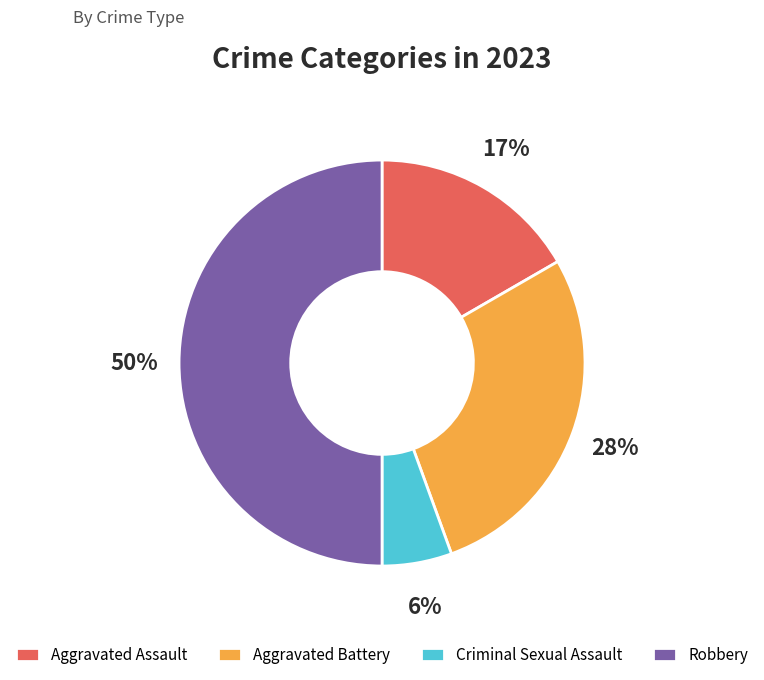

How many segments does this pie chart have?

4